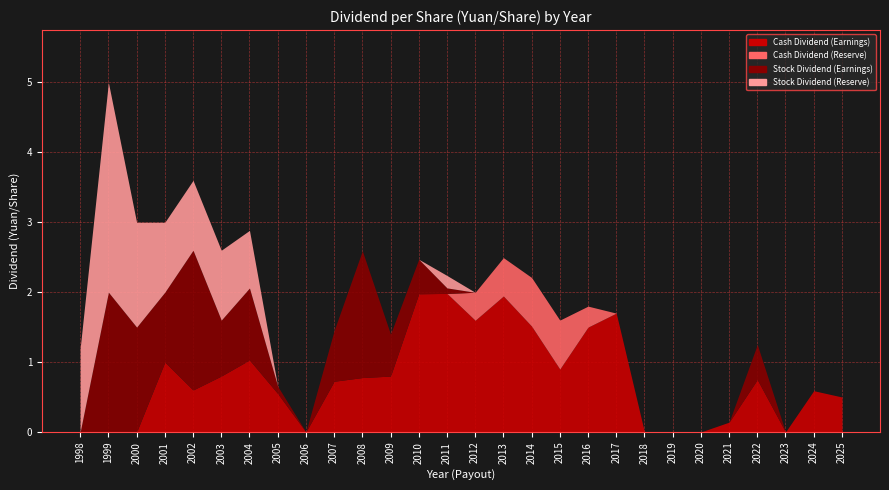

Which series has the largest total across all categories?

Cash Dividend (Earnings)